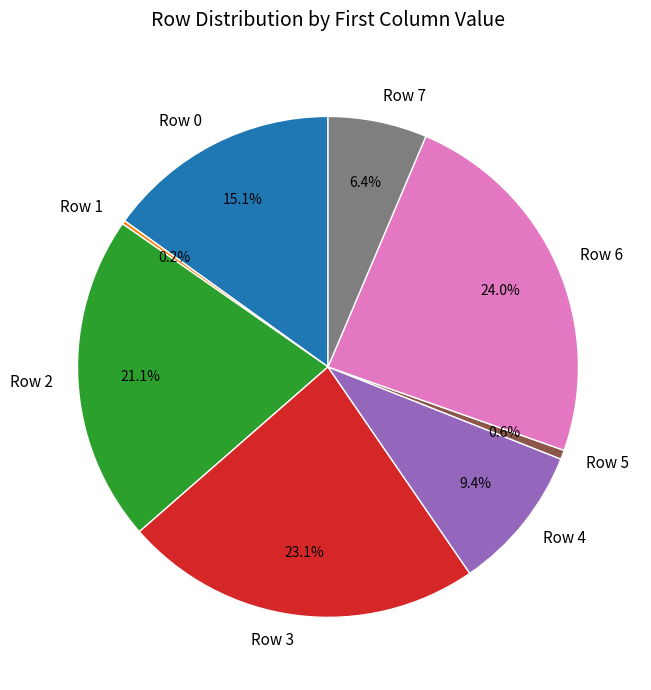

What percentage do Row 6 and Row 7 together represent?

30.4%